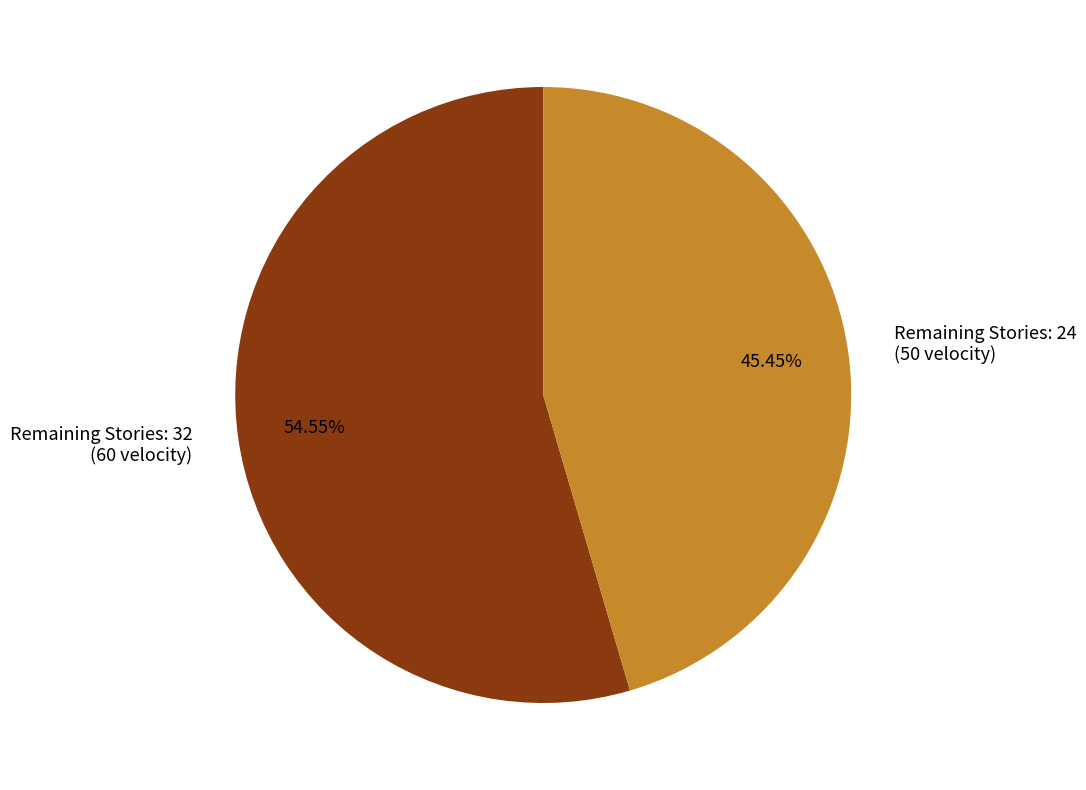

What is the ratio of the value at Remaining Stories: 32 (60 velocity) to the value at Remaining Stories: 24 (50 velocity)?

1.2